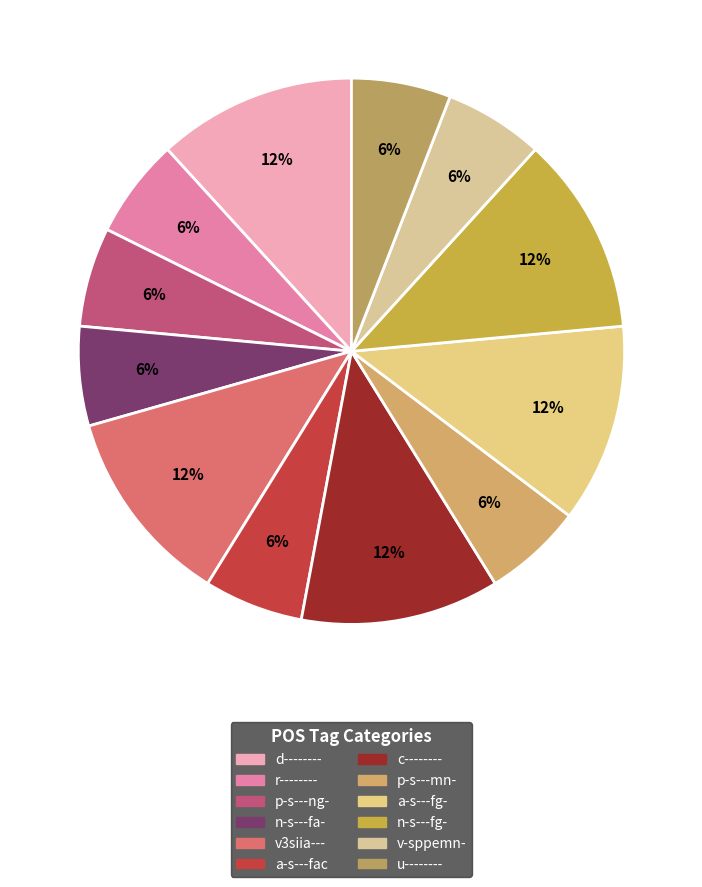

What percentage do r-------- and p-s---mn- together represent?

11.8%